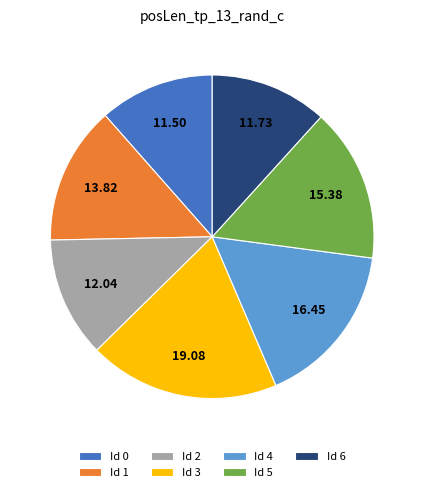

How many segments does this pie chart have?

7